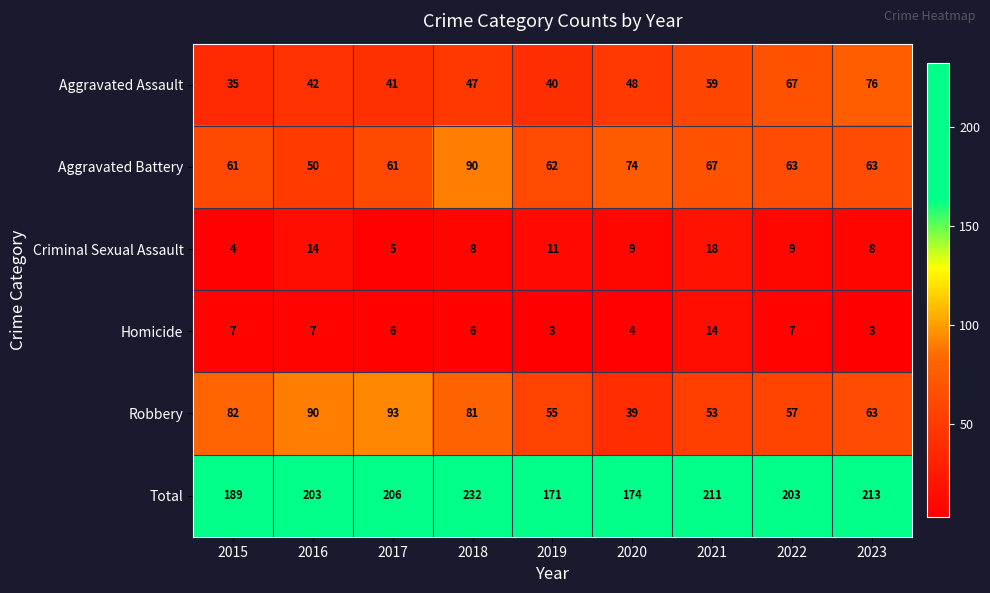

How many distinct data groups are displayed?

6